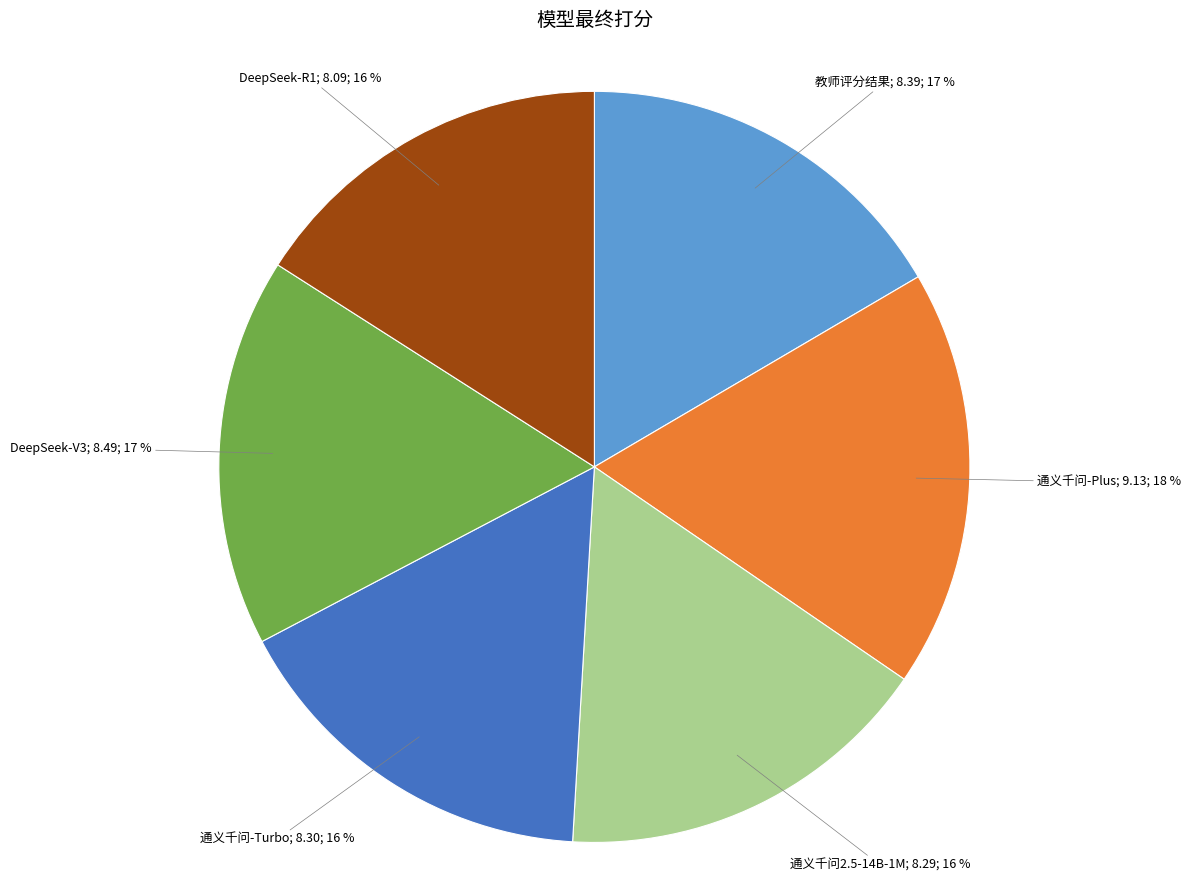

To the nearest percent, what is the average slice percentage?

17%